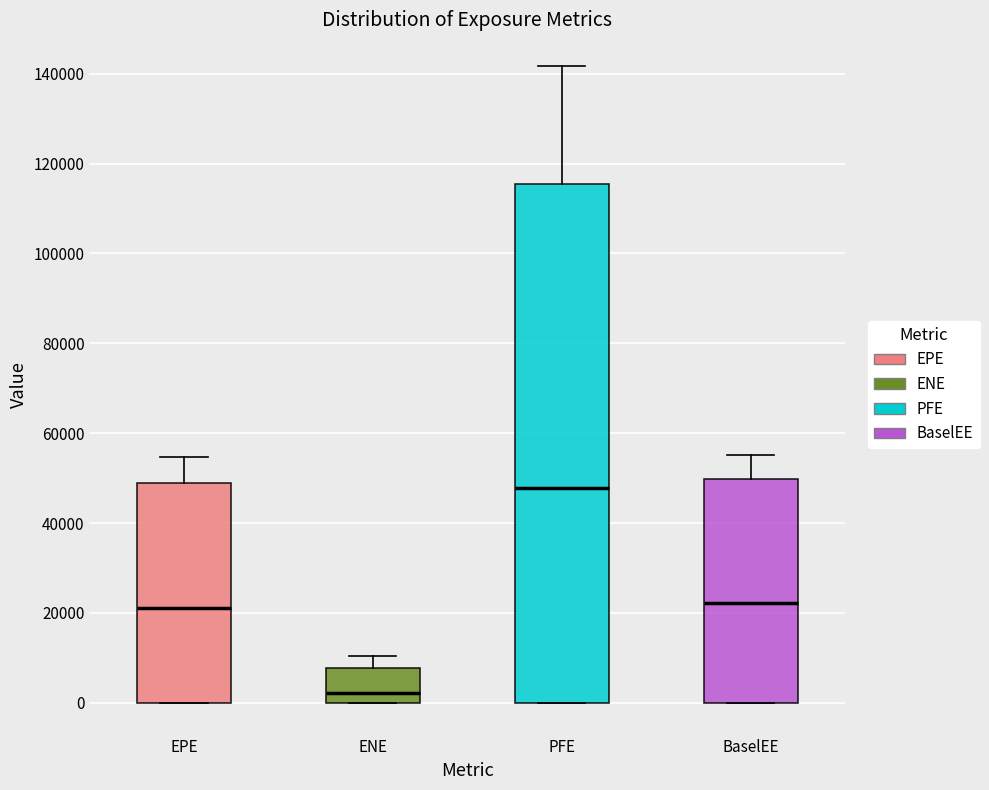

Which box is the tallest, from its lower edge to its upper edge?

PFE